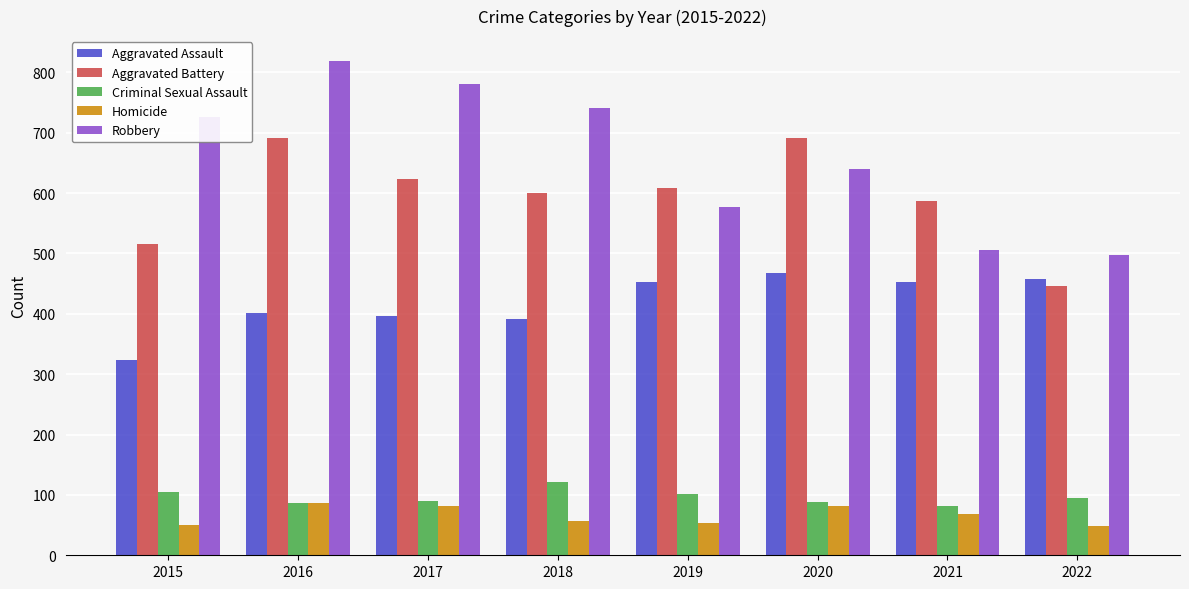

Which series has the widest spread of values?

Robbery